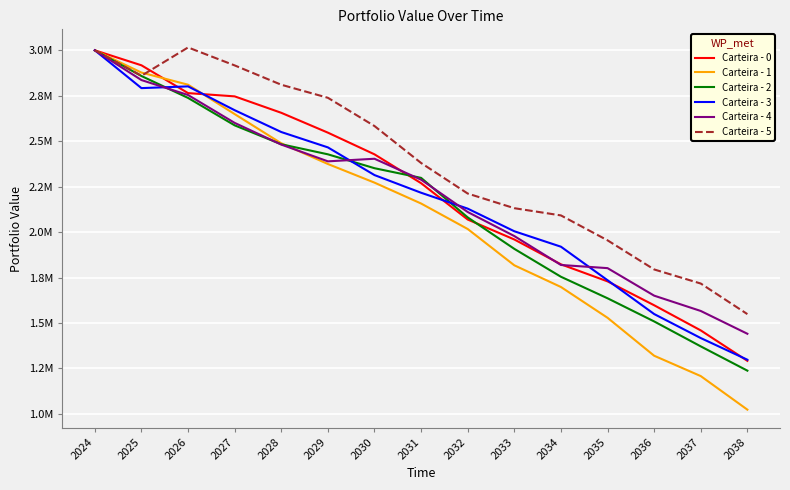

Reading left to right, transcribe all the data shown in this chart.

Carteira - 0: 3000000.0	2917523.1	2764533.0	2746641.8	2656187.9	2547005.1	2427670.9	2268934.9	2068994.4	1959226.6	1822604.5	1728806.3	1597385.8	1458940.1	1291559.8
Carteira - 1: 3000000.0	2877548.5	2810730.3	2649129.5	2488425.5	2374512.7	2272022.8	2157104.1	2016842.4	1817169.7	1697839.4	1528451.3	1319670.2	1207679.1	1023067.9
Carteira - 2: 3000000.0	2858588.1	2738050.4	2587138.1	2483075.1	2427796.4	2351364.2	2298144.1	2080678.9	1907620.2	1754151.1	1635761.7	1508389.2	1371097.2	1237619.2
Carteira - 3: 3000000.0	2791998.8	2801580.7	2670501.4	2550452.3	2465916.5	2313581.3	2216336.0	2128960.0	2004460.8	1919520.6	1735106.3	1549078.6	1416889.4	1297685.9
Carteira - 4: 3000000.0	2836292.9	2754062.8	2600701.4	2481408.7	2389168.6	2403384.8	2288251.7	2110449.8	1978070.4	1818967.1	1801606.4	1650230.5	1565958.9	1440550.4
Carteira - 5: 3000000.0	2860032.1	3015784.4	2916933.3	2810573.4	2738775.4	2583344.0	2380052.9	2211953.6	2131407.7	2091638.0	1954554.5	1794392.8	1716858.9	1548634.4